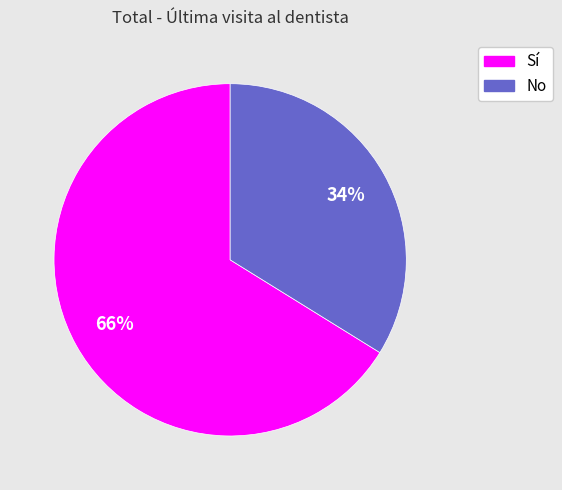

Is it true that No is 25% of the pie?

False